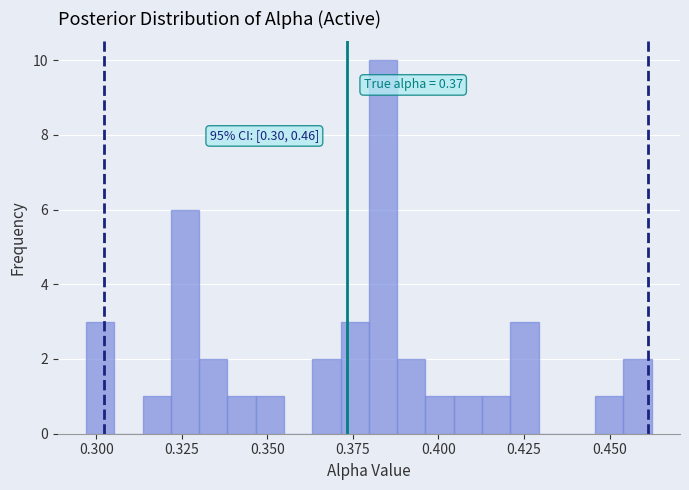

Read against the x-axis, roughly where is the centre of the tallest bar?

0.385